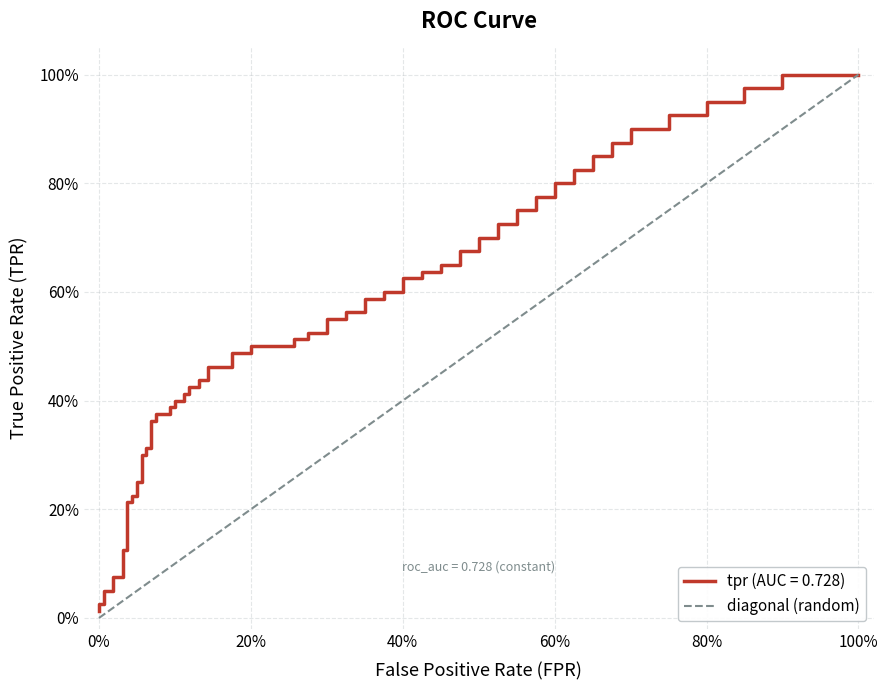

Count the number of data series in this chart.

1